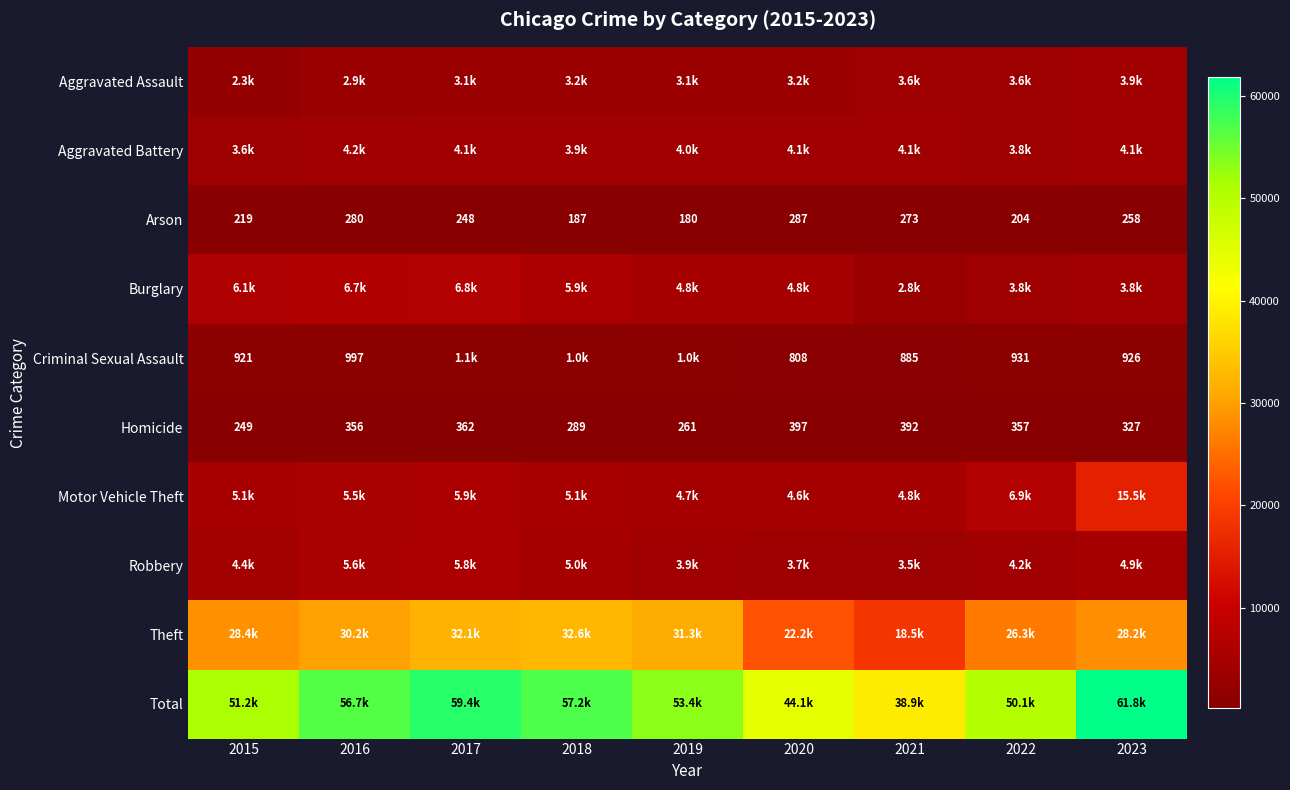

What is the difference between the Arson values at 2015 and 2022?

15